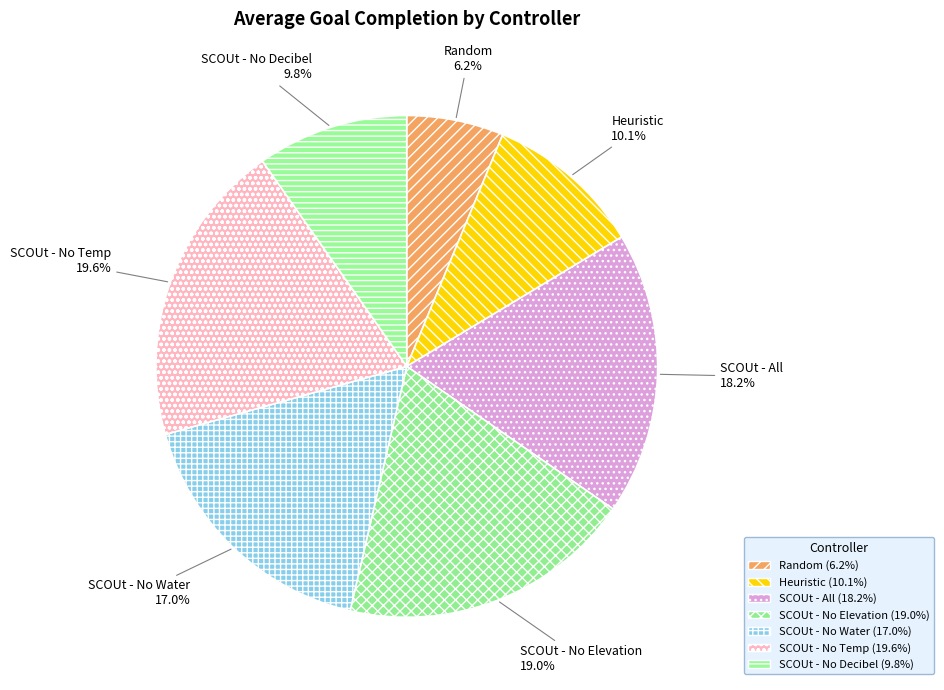

What is the ratio of the value at SCOUt - No Water to the value at SCOUt - No Decibel?

1.7